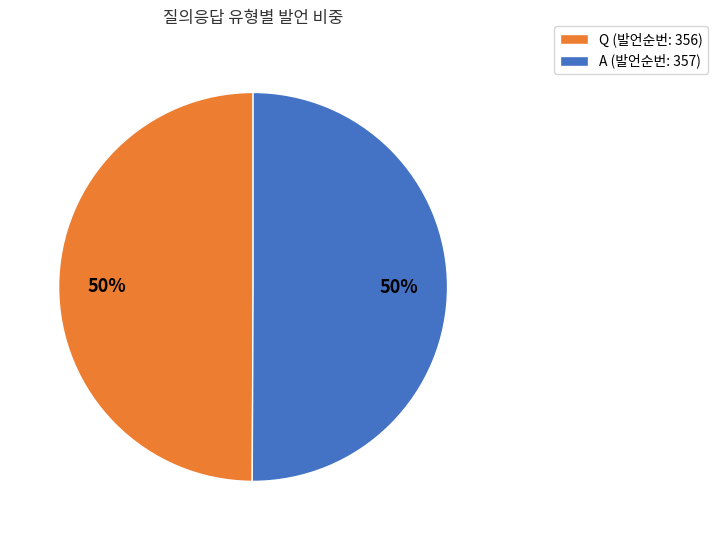

To the nearest percent, what portion does Q represent?

50%